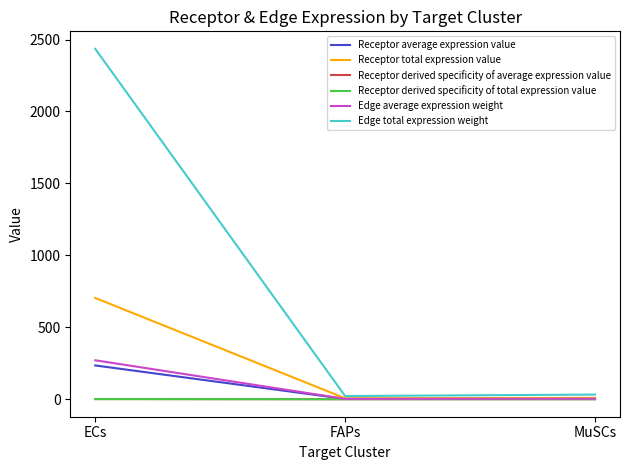

True or false: Edge total expression weight has a value of 42.6 at MuSCs.

False